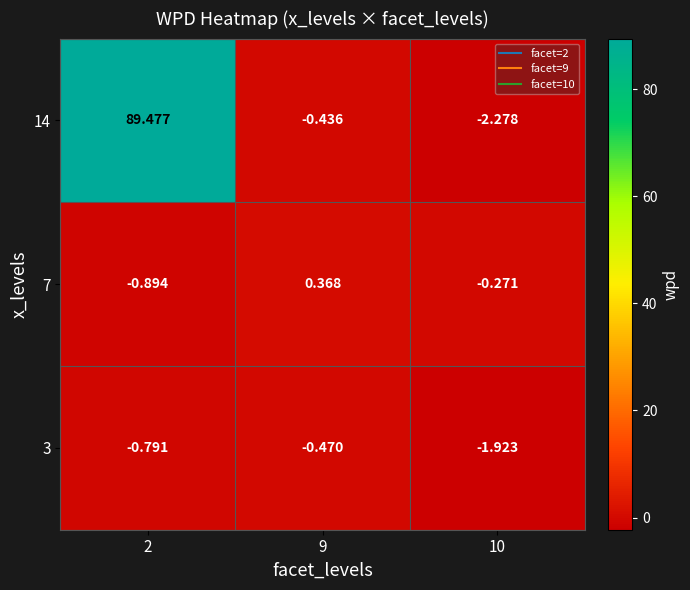

Count the number of categories in the chart.

3